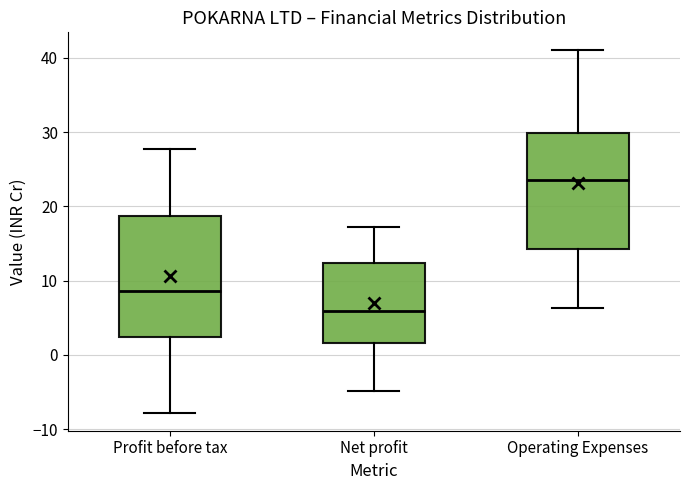

Which box's median line is the lowest?

Net profit